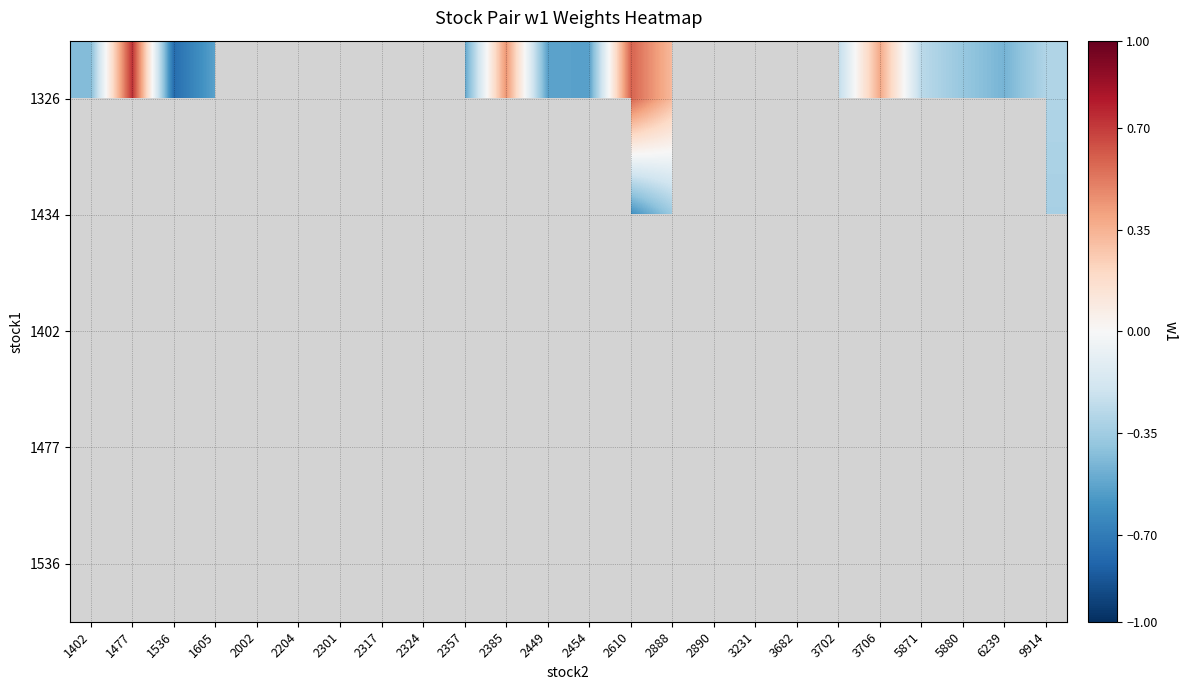

Between 2449 and 2385, which is larger?

2385